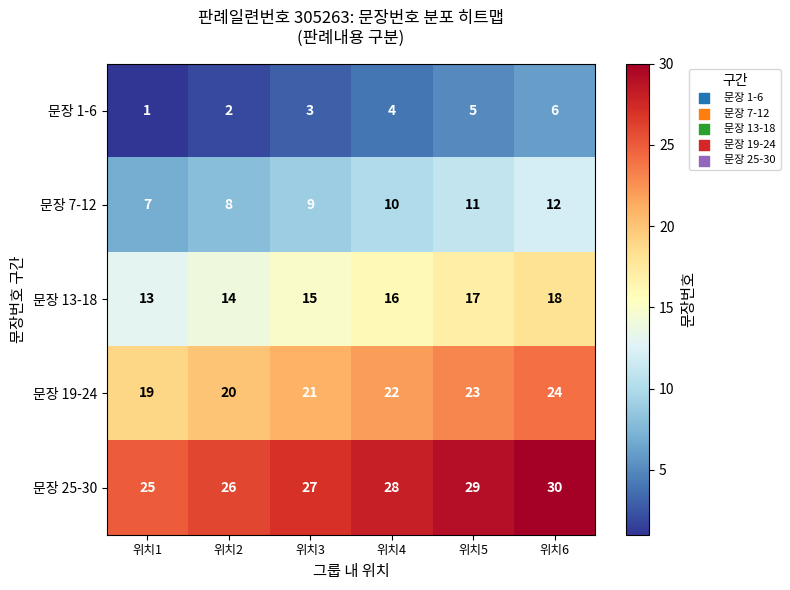

The 문장 1-6 series shows 1 at 위치1. True or false?

True